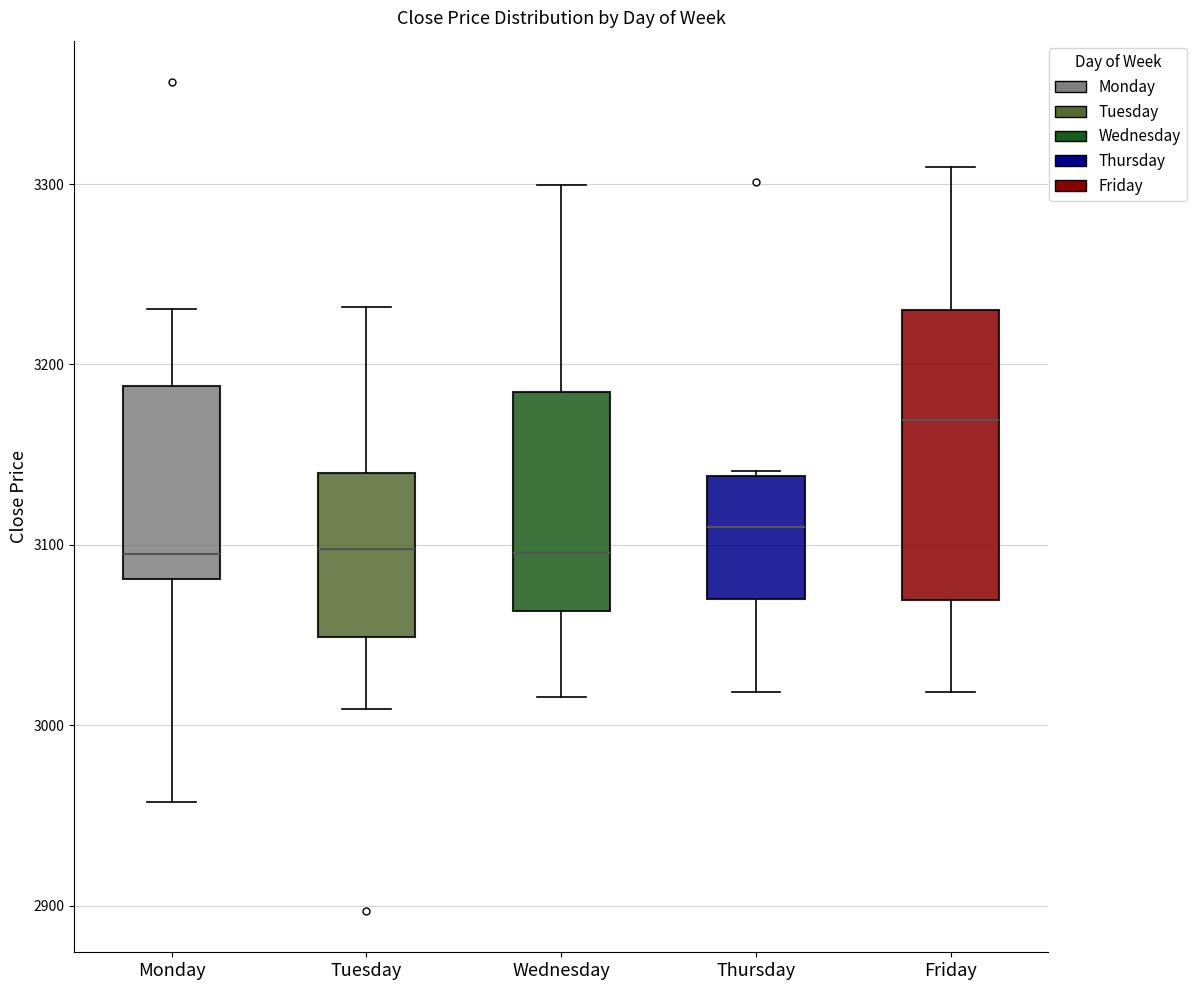

Reading left to right, transcribe this box plot: for each box, give where its median line is, the range the box spans, and where its two whiskers end, as read against the y-axis. The values are not printed on the chart, so give them approximately, as read against the axis.

Monday: median 3090, box 3080 to 3190, whiskers 2960 to 3230
Tuesday: median 3100, box 3050 to 3140, whiskers 3010 to 3230
Wednesday: median 3100, box 3060 to 3180, whiskers 3020 to 3300
Thursday: median 3110, box 3070 to 3140, whiskers 3020 to 3140
Friday: median 3170, box 3070 to 3230, whiskers 3020 to 3310